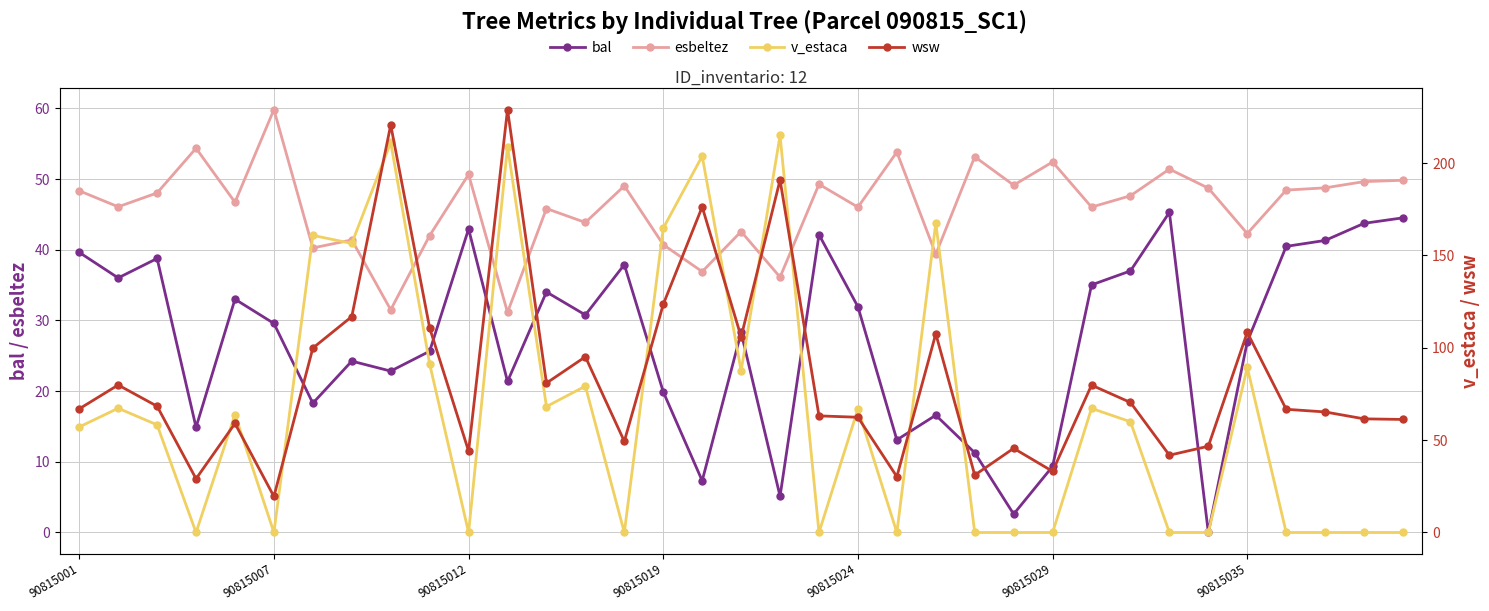

Does the chart have visible grid lines?

Yes